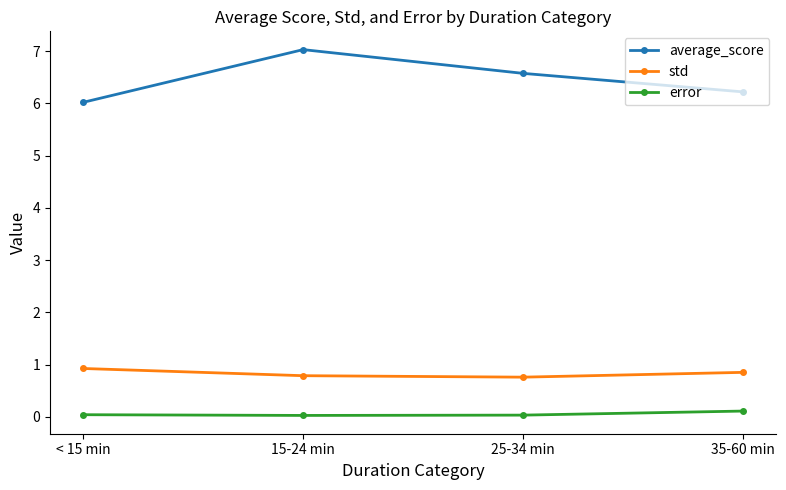

Where is average_score nearest to the value 6?

< 15 min